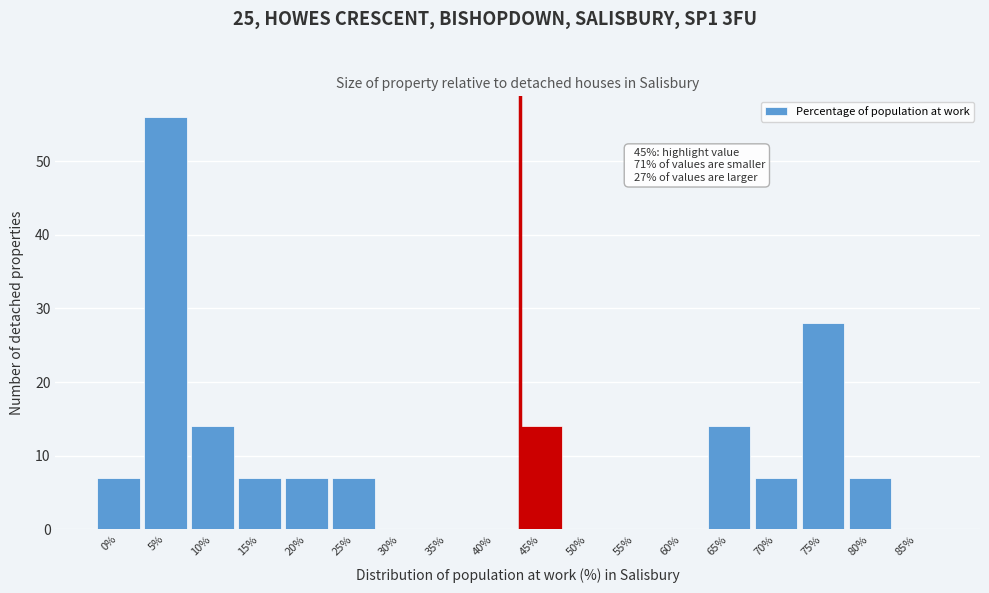

Reading left to right, what are all the values shown in this chart?

0%=7	5%=56	10%=14	15%=7	20%=7	25%=7	30%=0	35%=0	40%=0	45%=14	50%=0	55%=0	60%=0	65%=14	70%=7	75%=28	80%=7	85%=0